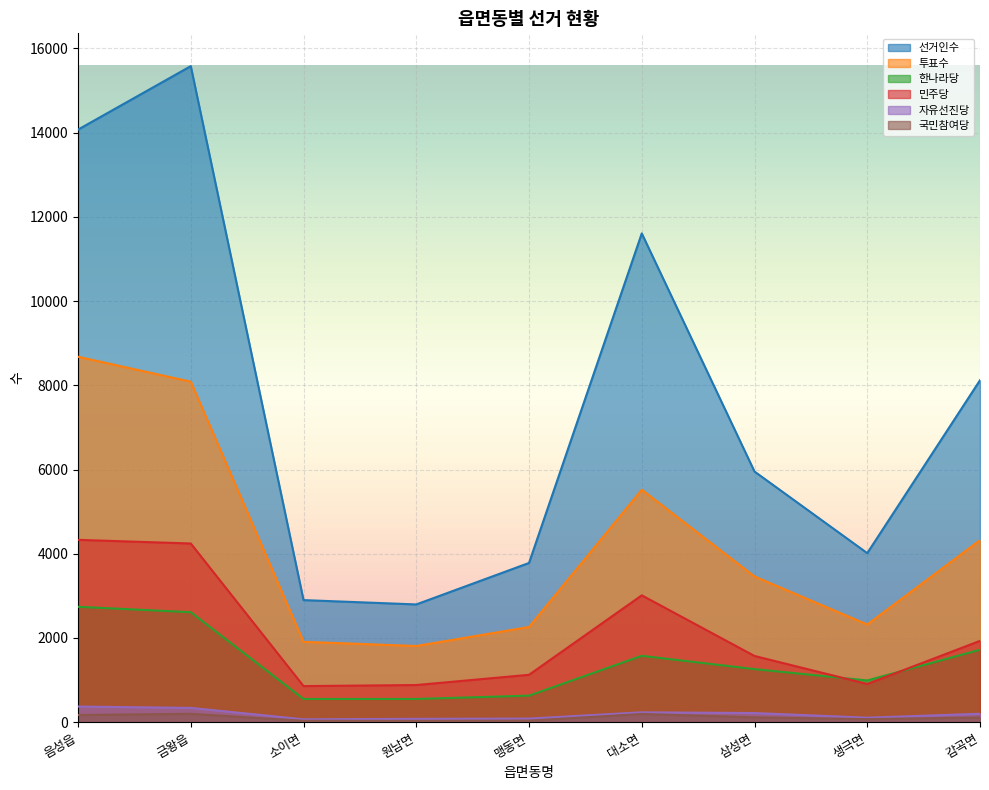

List the series in order of their peak value, highest first.

선거인수, 투표수, 민주당, 한나라당, 자유선진당, 국민참여당